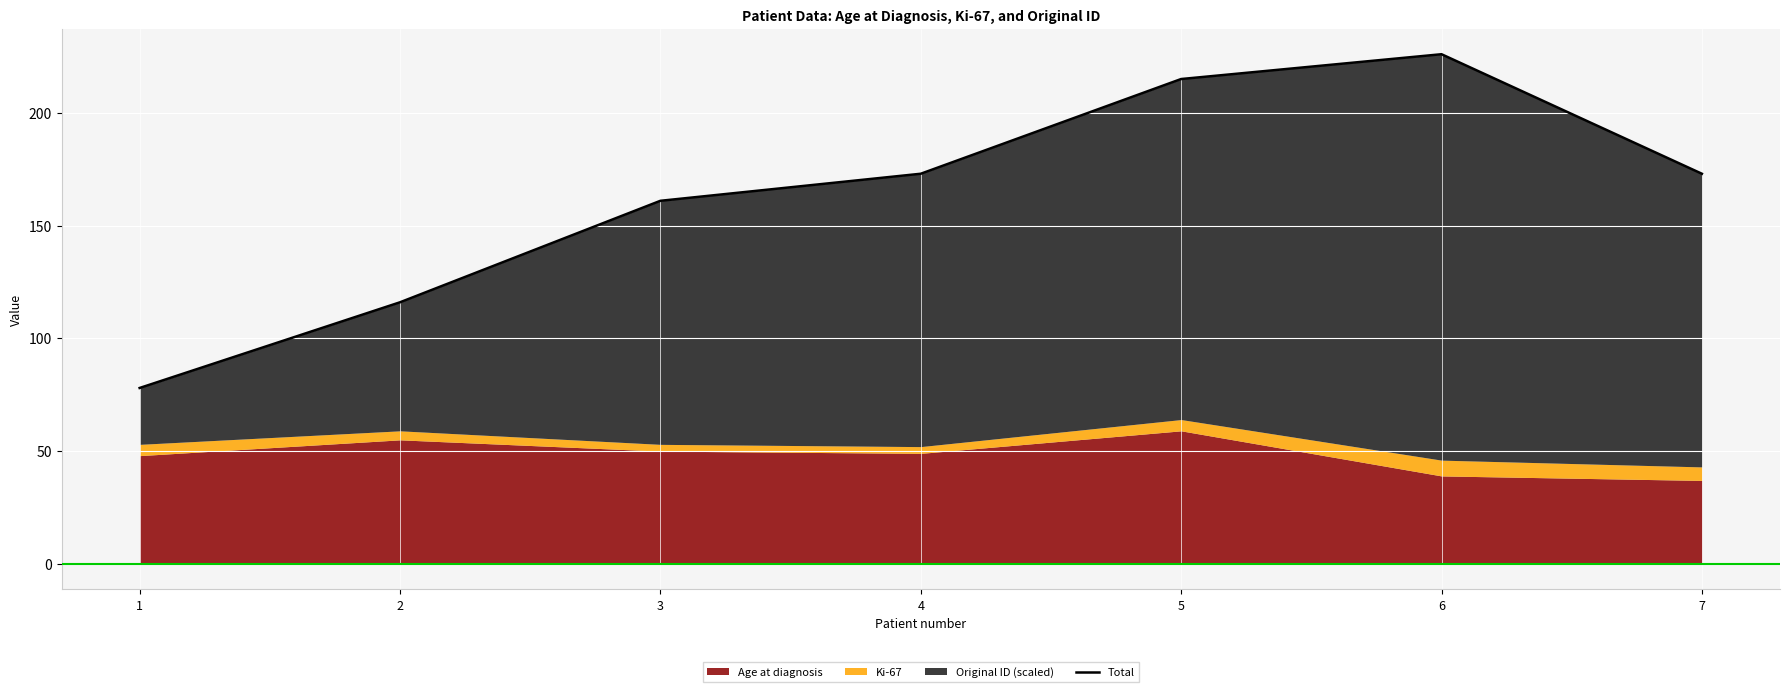

What is the greatest value displayed?

226